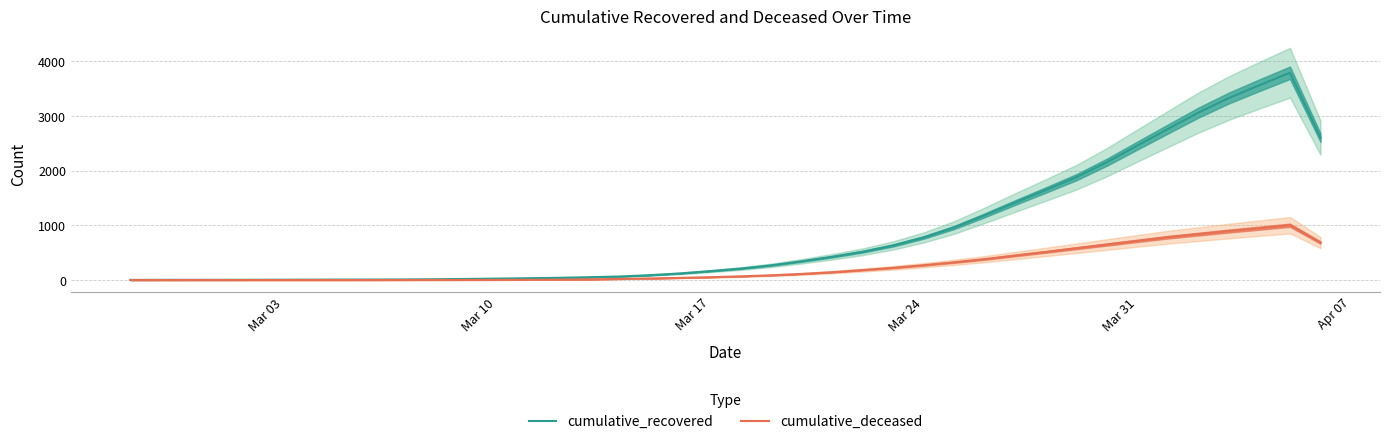

At how many categories does at least one series exceed 2045?

8